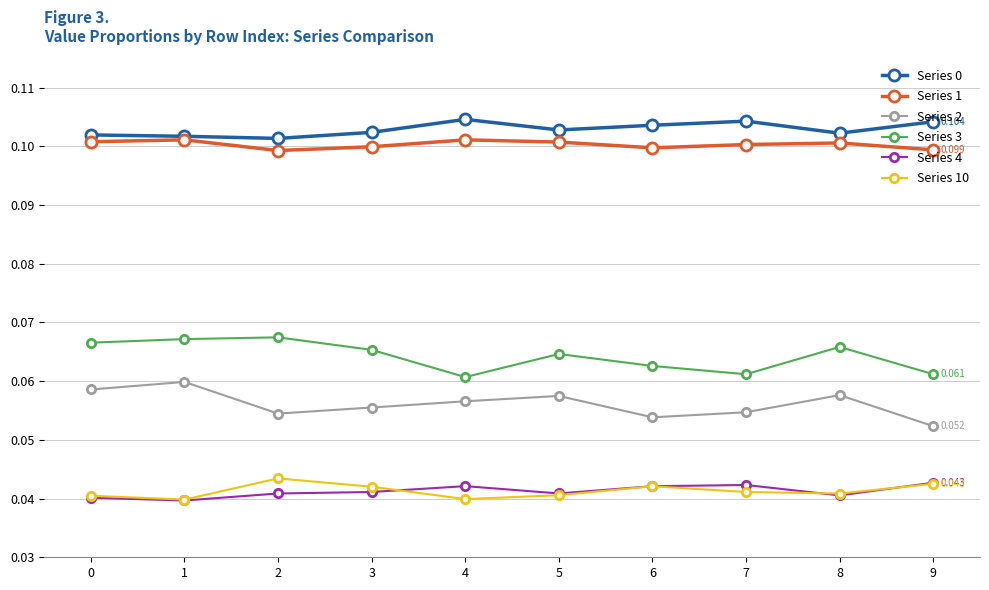

True or false: Series 2 and Series 4 intersect in this chart.

False